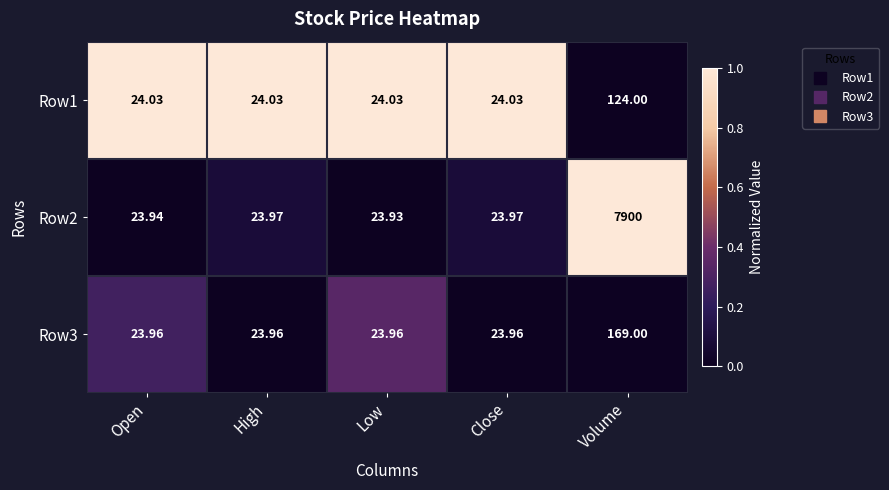

At which category does the chart reach its minimum across all series?

Low